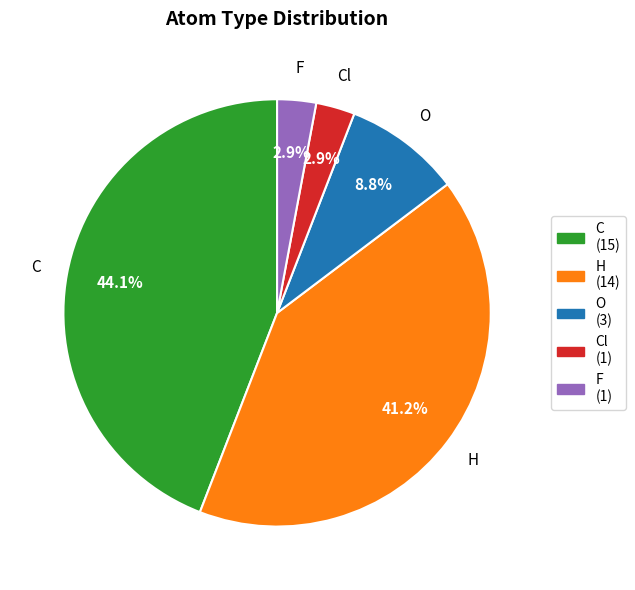

Is there a majority slice in this chart?

No